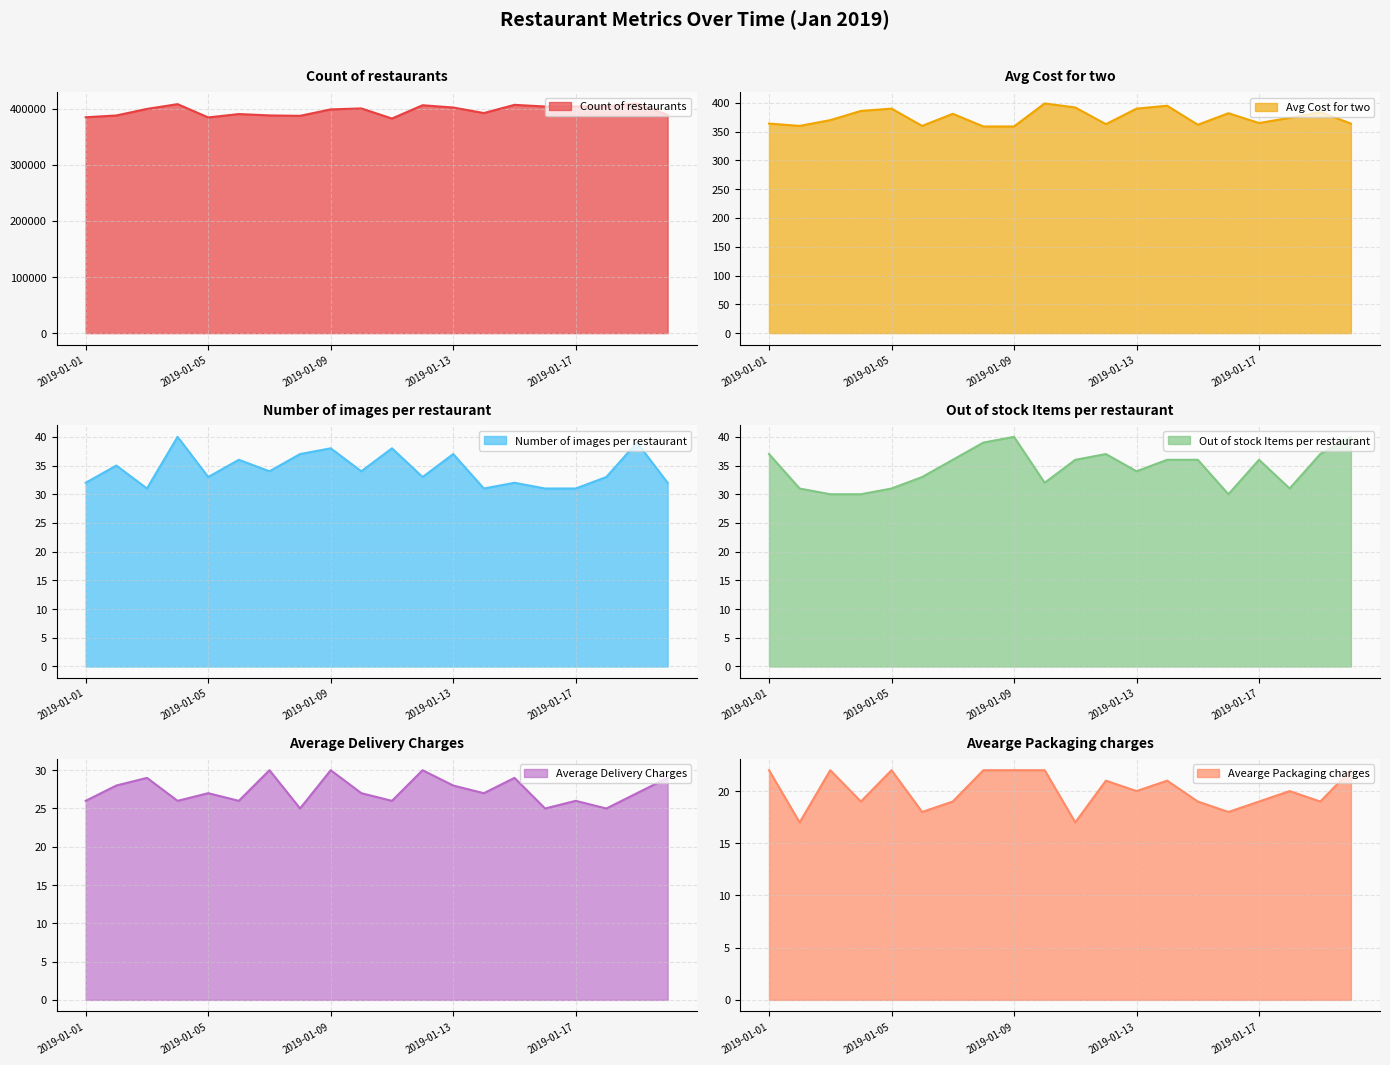

How many lines are shown in the chart?

6